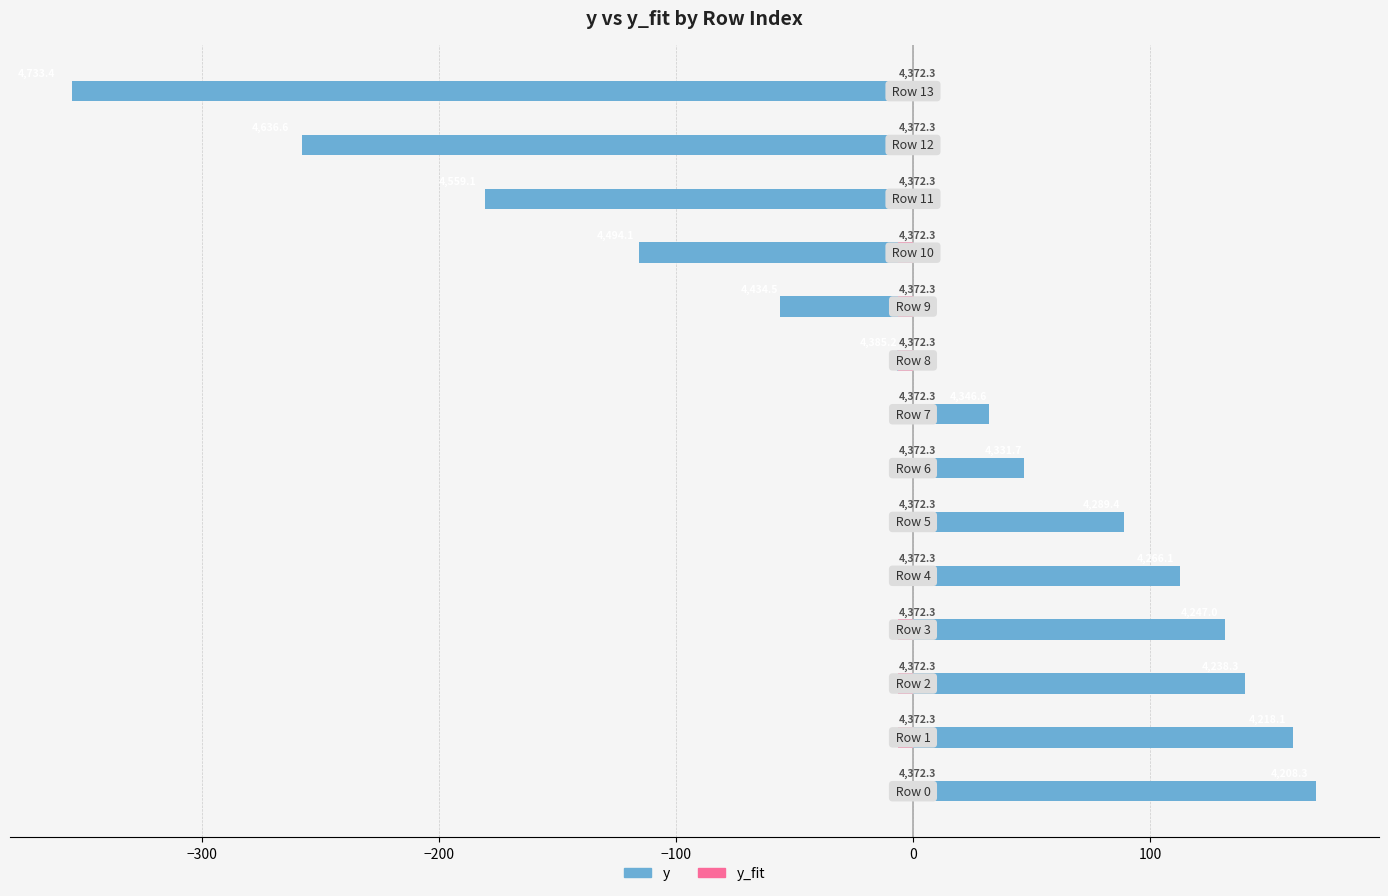

Are the bars grouped side by side (vs. stacked)?

Yes